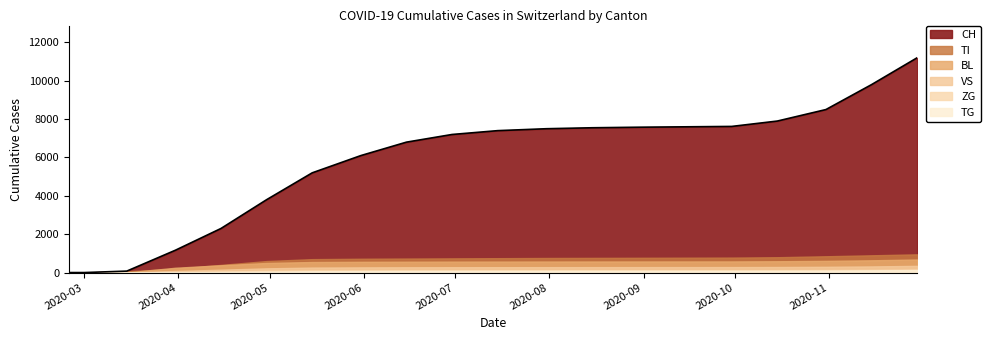

True or false: TI has more than 2 interior local peaks.

False